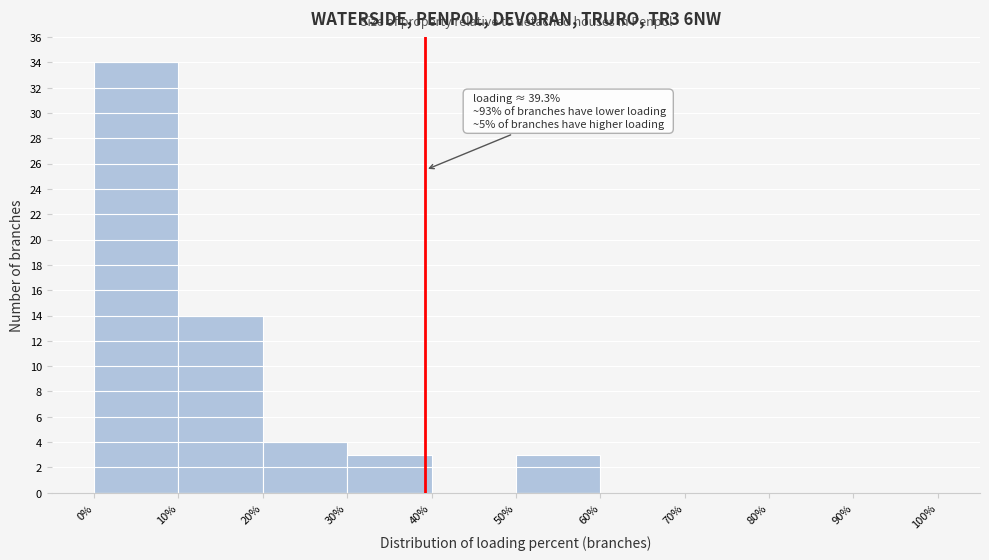

Over which range of the x-axis is the bar tallest?

0% to 10%